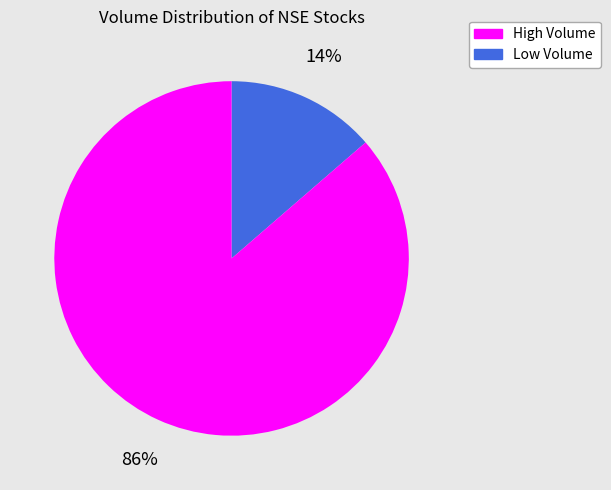

Is there a majority slice in this chart?

Yes